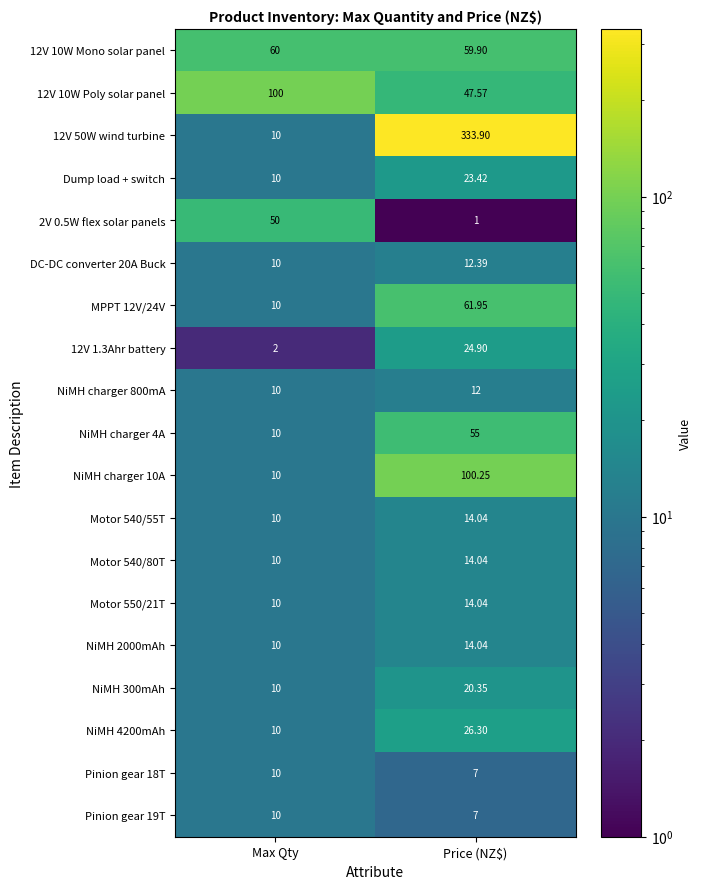

Between Max Qty and Price (NZ$), which series saw the biggest shift?

12V 50W wind turbine